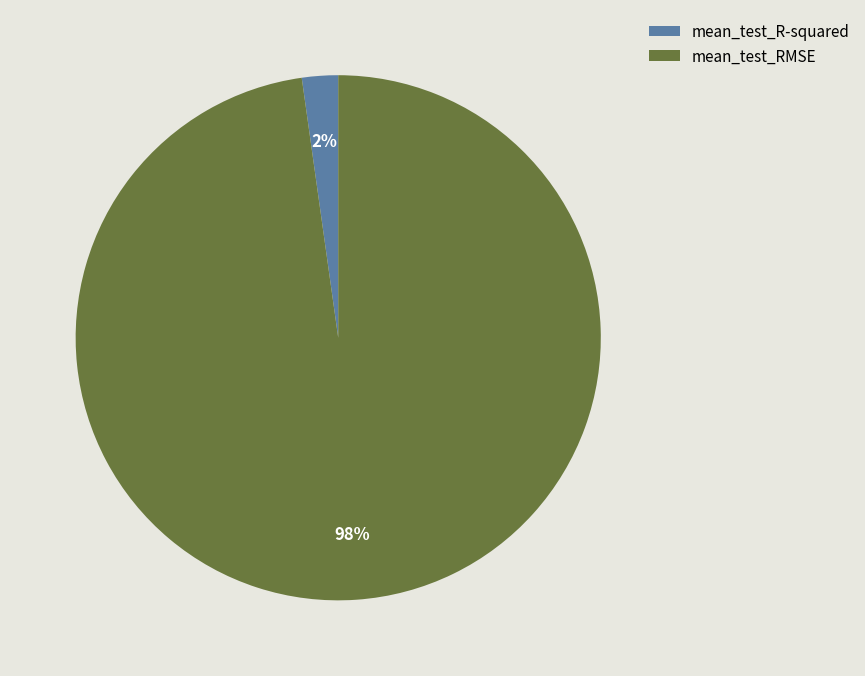

Rank the categories by value from highest to lowest.

mean_test_RMSE, mean_test_R-squared